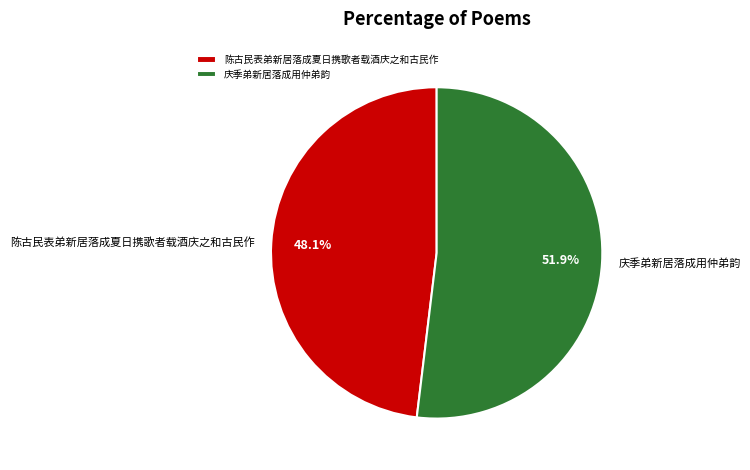

To the nearest percent, what percentage of the pie is 庆季弟新居落成用仲弟韵?

52%